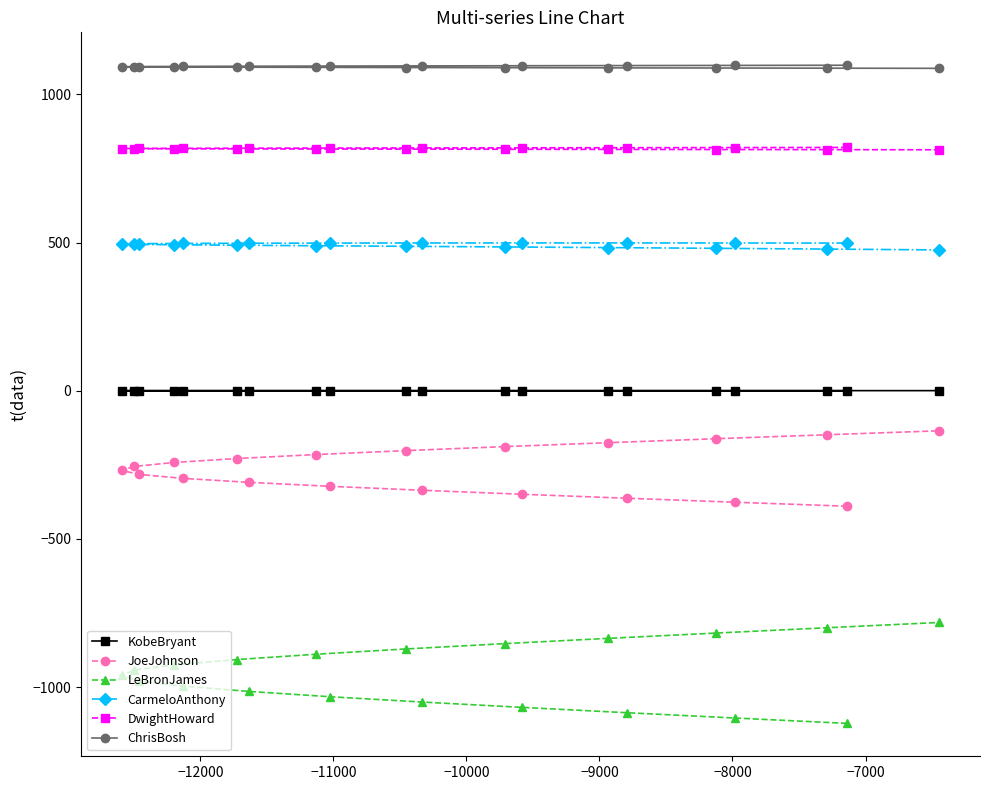

Which series has the widest spread of values?

LeBronJames